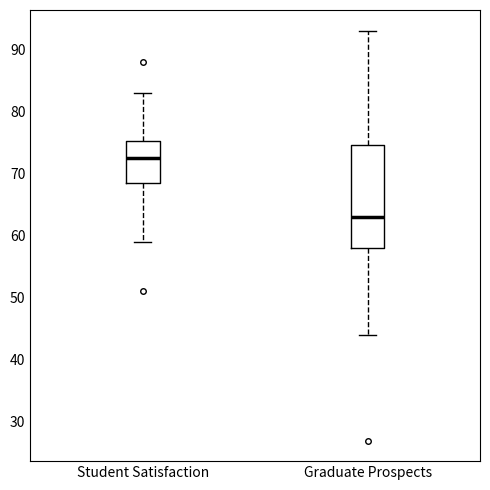

Reading left to right, read every box against the y-axis: the position of its median line, the range the box covers, and the ends of its whiskers. The values are not printed on the chart, so give them approximately, as read against the axis.

Student Satisfaction: median 73, box 69 to 75, whiskers 59 to 83
Graduate Prospects: median 63, box 58 to 75, whiskers 44 to 93